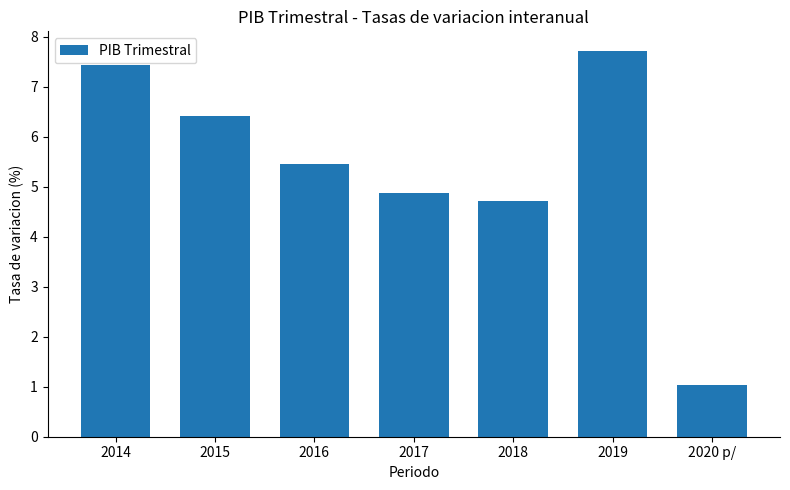

True or false: the data shows 2.2 at 2016.

False